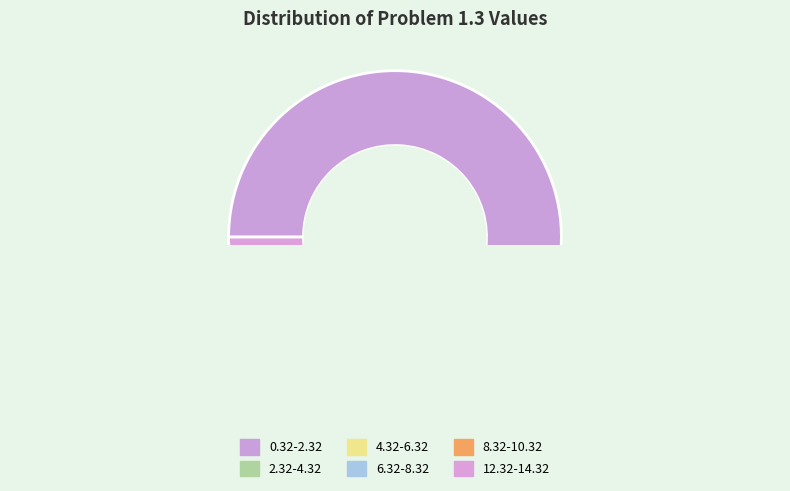

Do 4.32-6.32 and 8.32-10.32 together represent more than half of the pie?

No